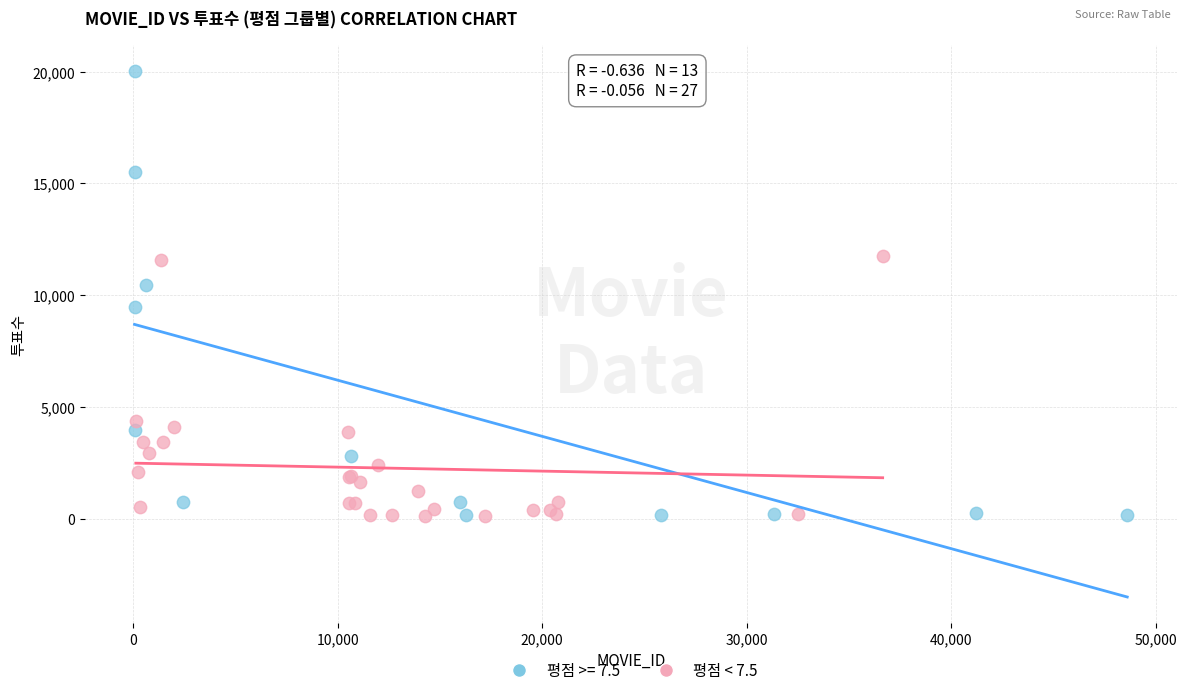

Which series reaches the maximum Y coordinate?

평점 >= 7.5